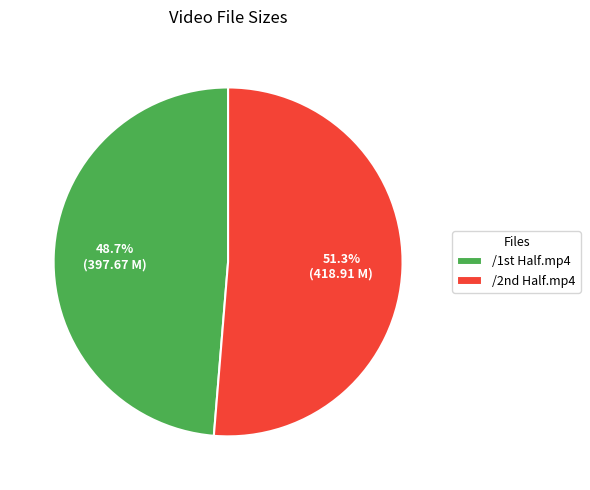

Which slice represents more than half of the pie?

/2nd Half.mp4